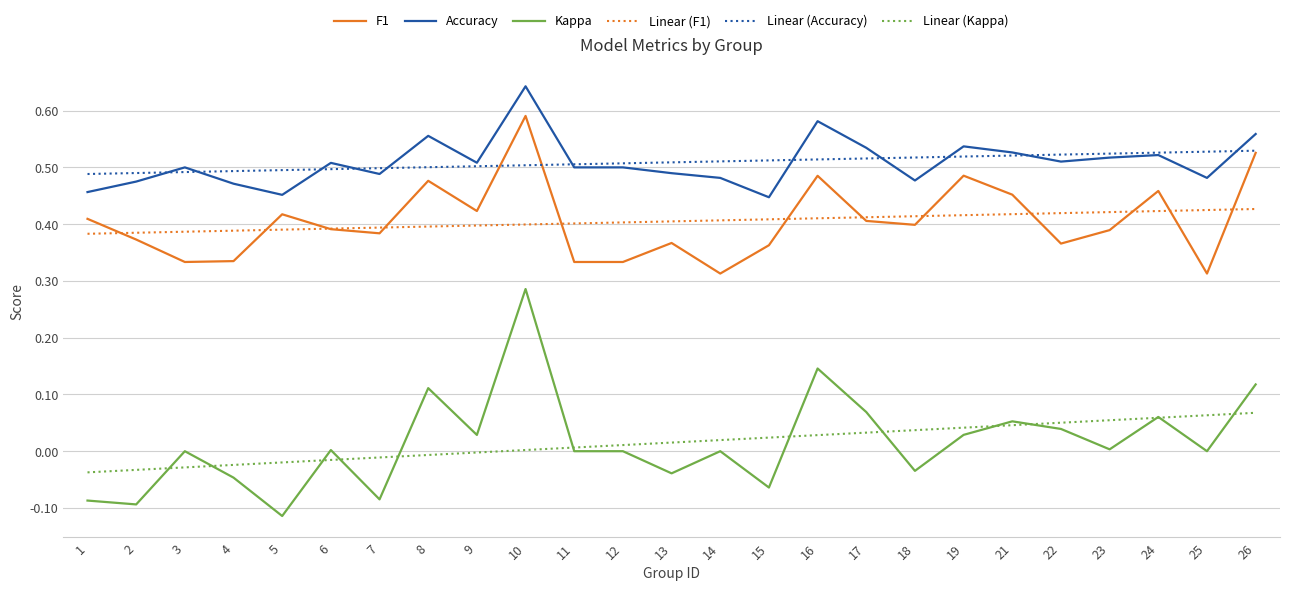

List the series in order of their peak value, lowest first.

Linear (Kappa), Kappa, Linear (F1), Linear (Accuracy), F1, Accuracy